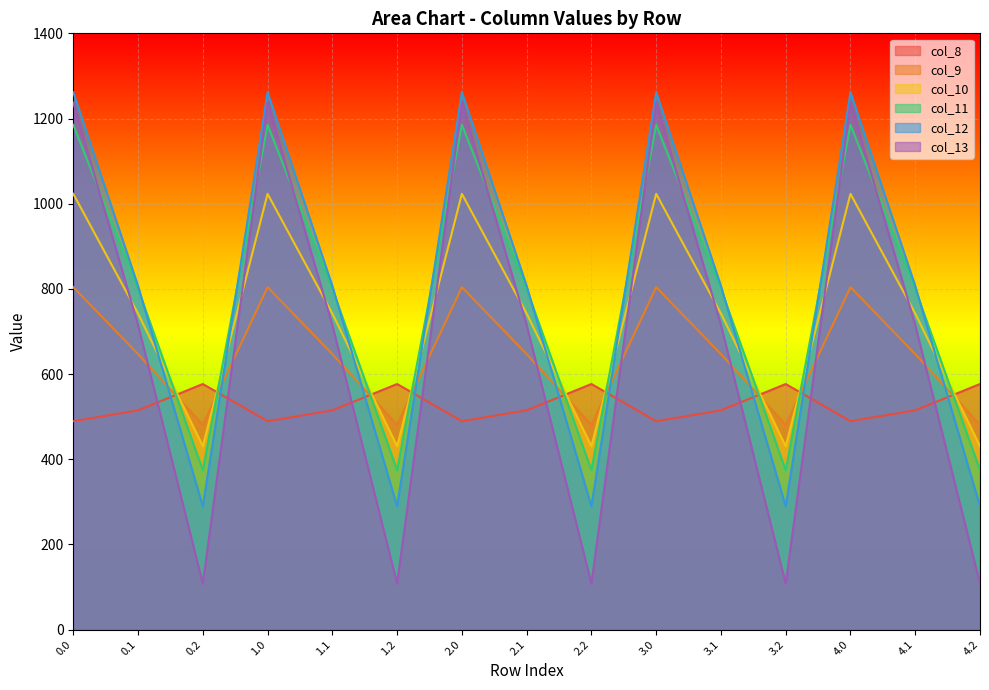

What is the difference between the second highest and second lowest values in the col_12 series?

972.1